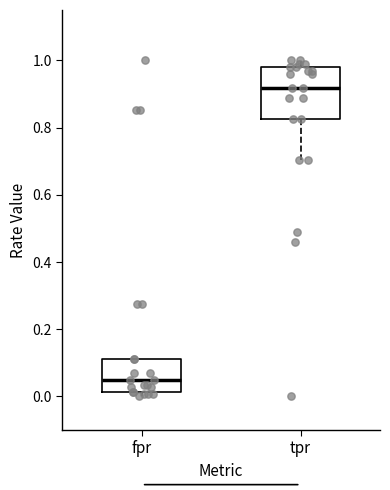

Which box has the lowest median line?

fpr